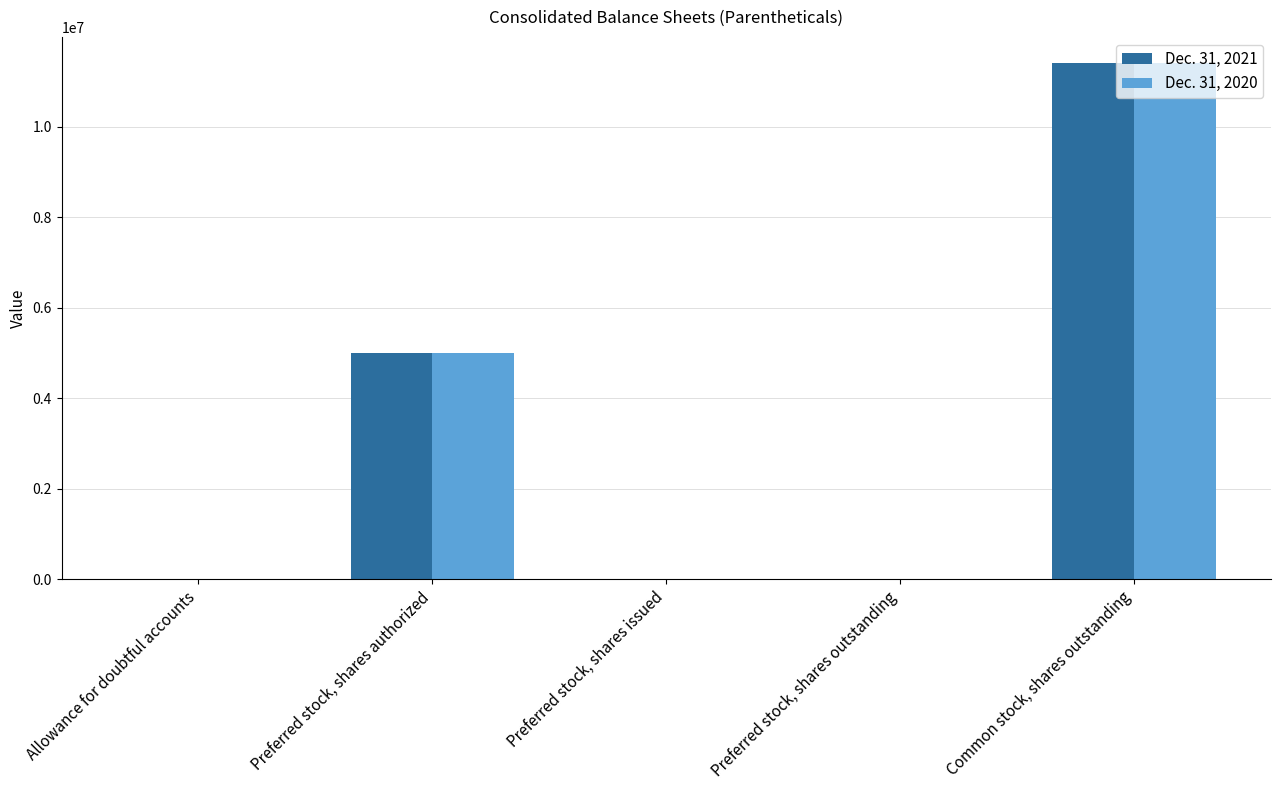

Between Preferred stock, shares outstanding and Common stock, shares outstanding, which series saw the biggest shift?

Dec. 31, 2021